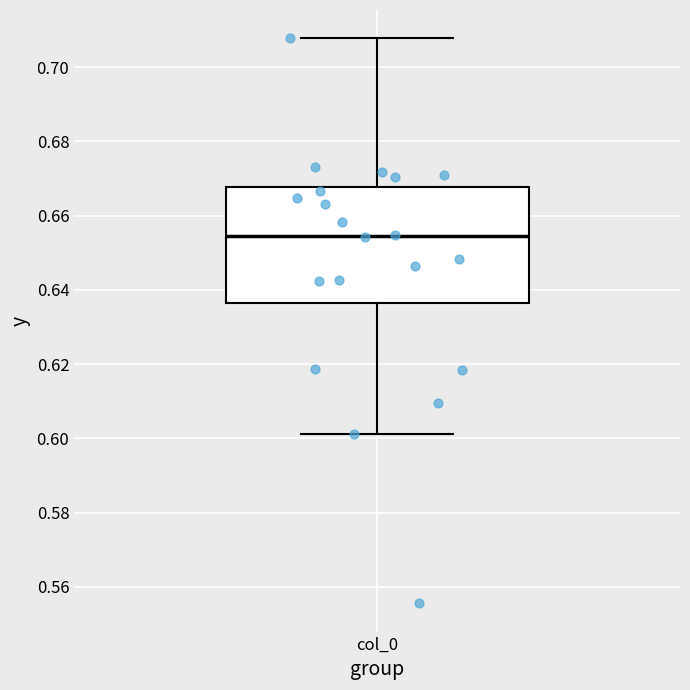

Transcribe this box plot: give where the median line is, the range the box spans, and where the two whiskers end, as read against the y-axis. The values are not printed on the chart, so give them approximately, as read against the axis.

median 0.654, box 0.636 to 0.668, whiskers 0.602 to 0.708